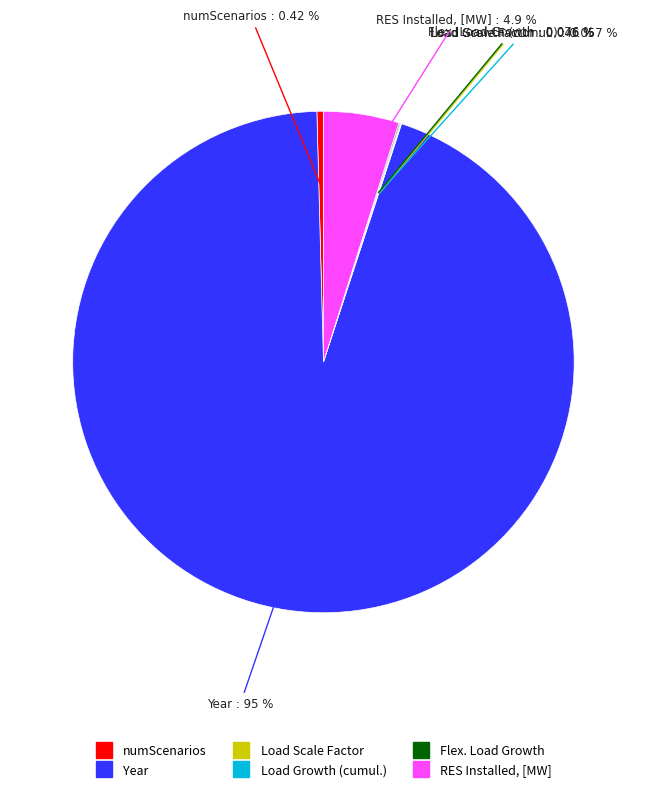

Is there any slice that represents more than half of the pie?

Yes